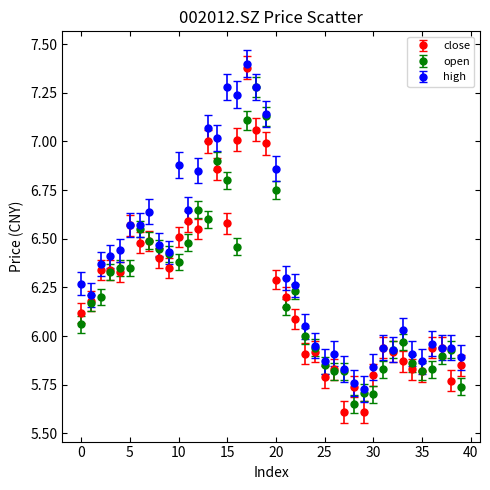

Which series has the widest spread of values?

close